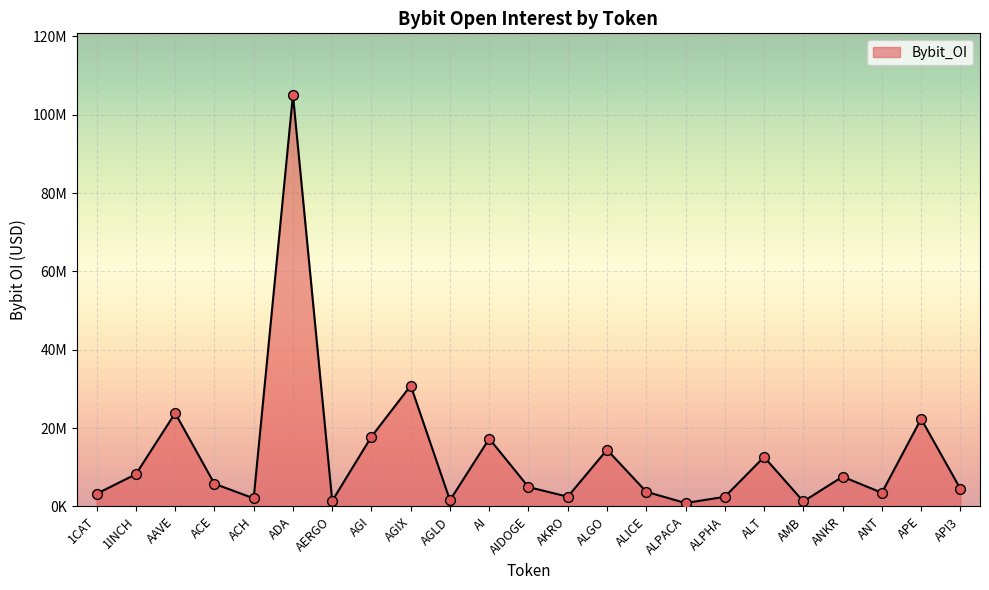

What is the ratio of the value at ADA to the value at ALPACA?

123.9